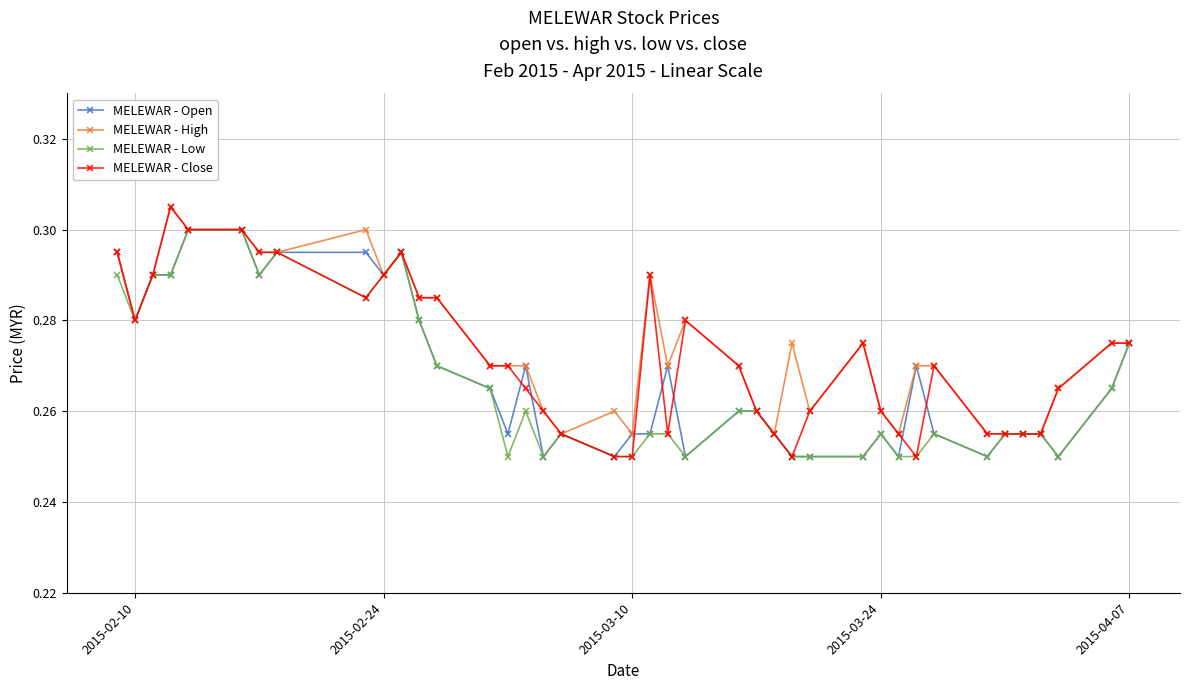

Which series has the largest range (max minus min)?

MELEWAR - Close